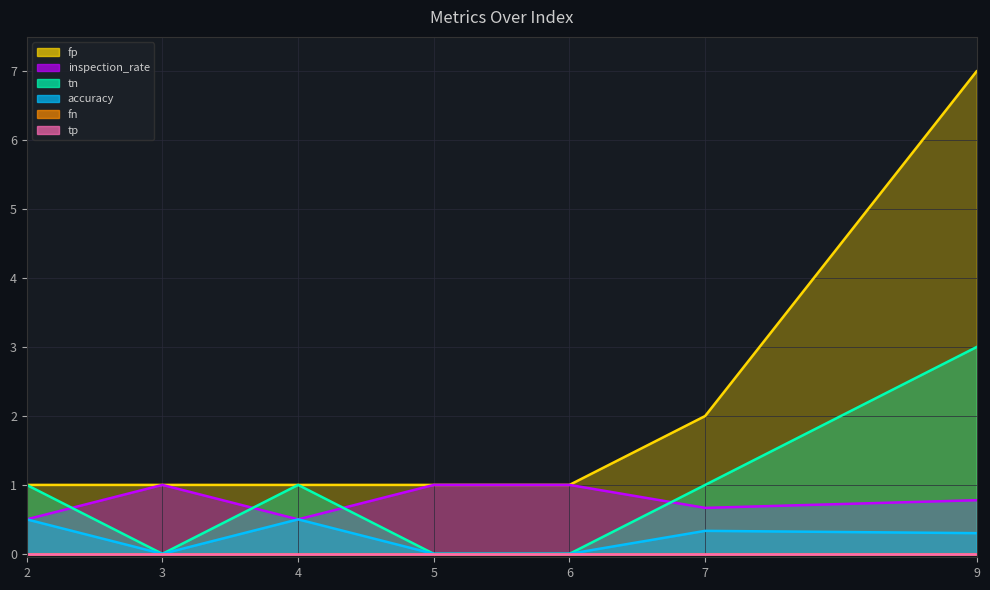

What is the value of the accuracy point at the 1st from the left?

0.5